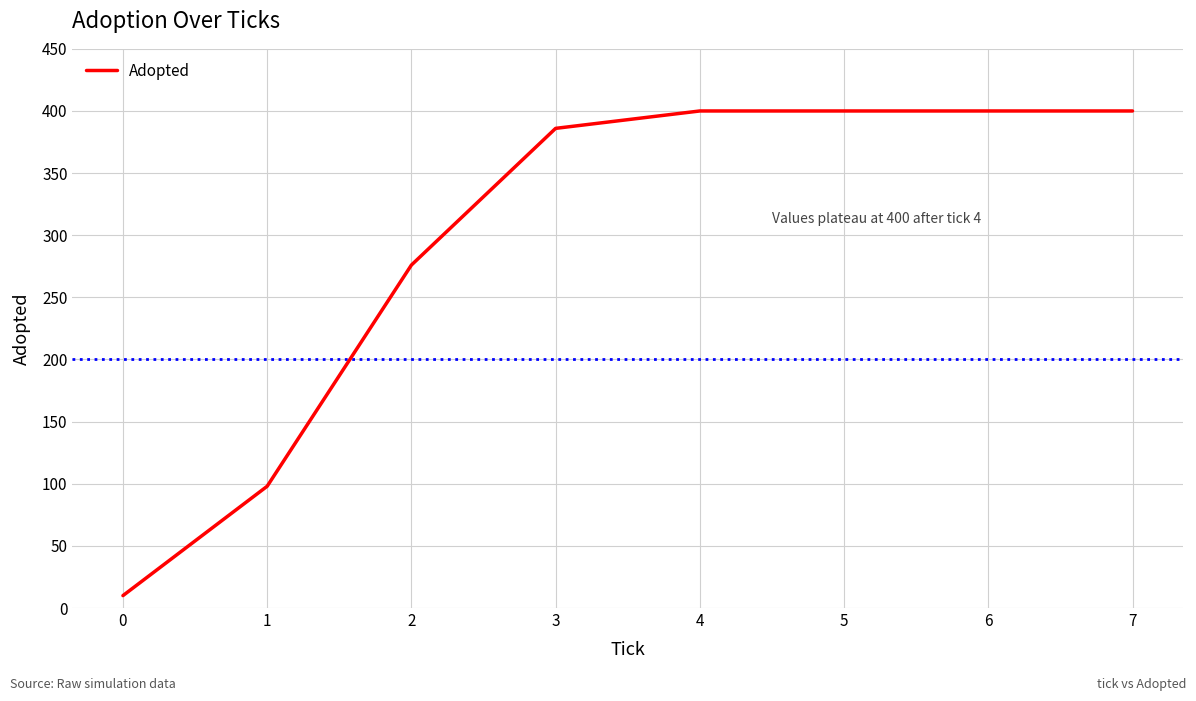

What is the difference between the second highest and second lowest values?

302